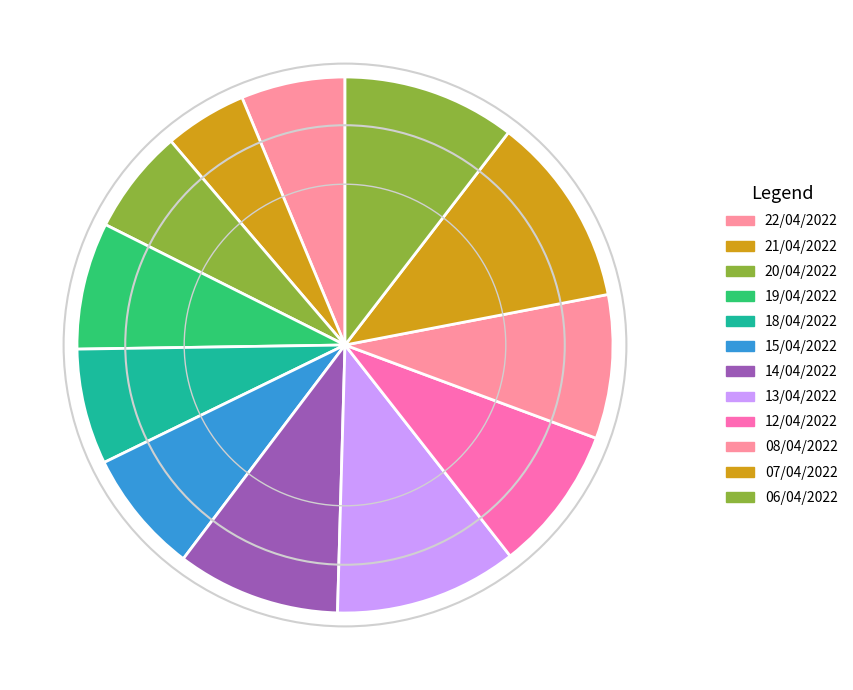

Approximately how many times larger is the value at 19/04/2022 compared to 21/04/2022?

1.5